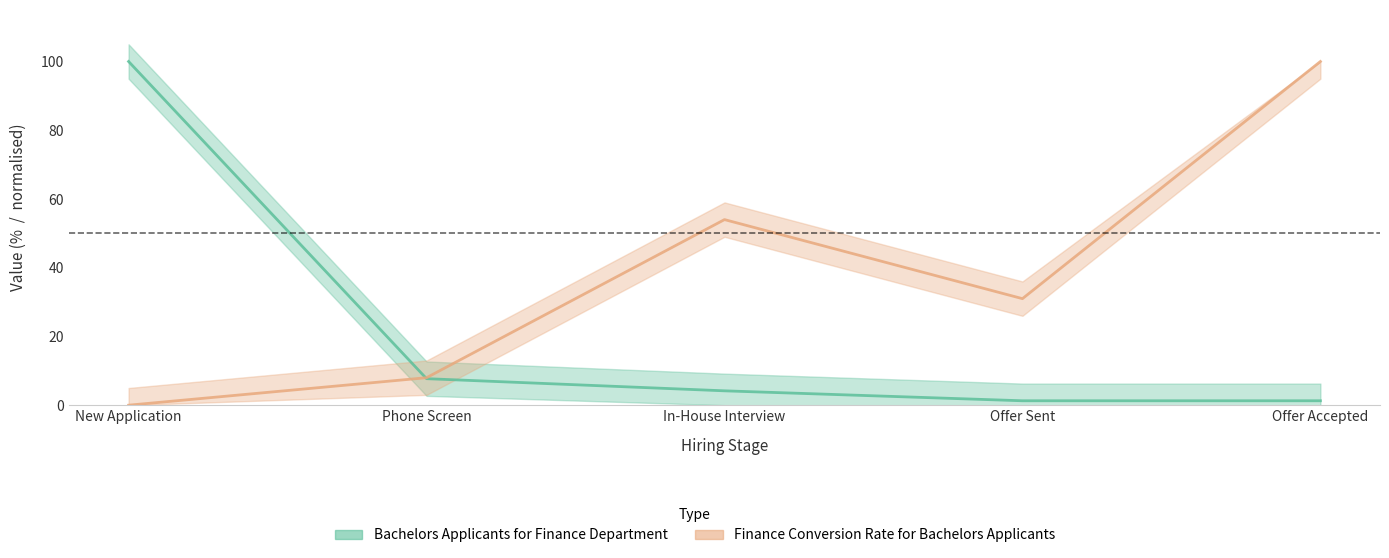

Reading right to left, list all the values displayed in this chart.

Bachelors Applicants for Finance Department: 1.3	1.3	4.2	7.7	100.0
Finance Conversion Rate for Bachelors Applicants: 100.0	31.0	54.0	8.0	0.0